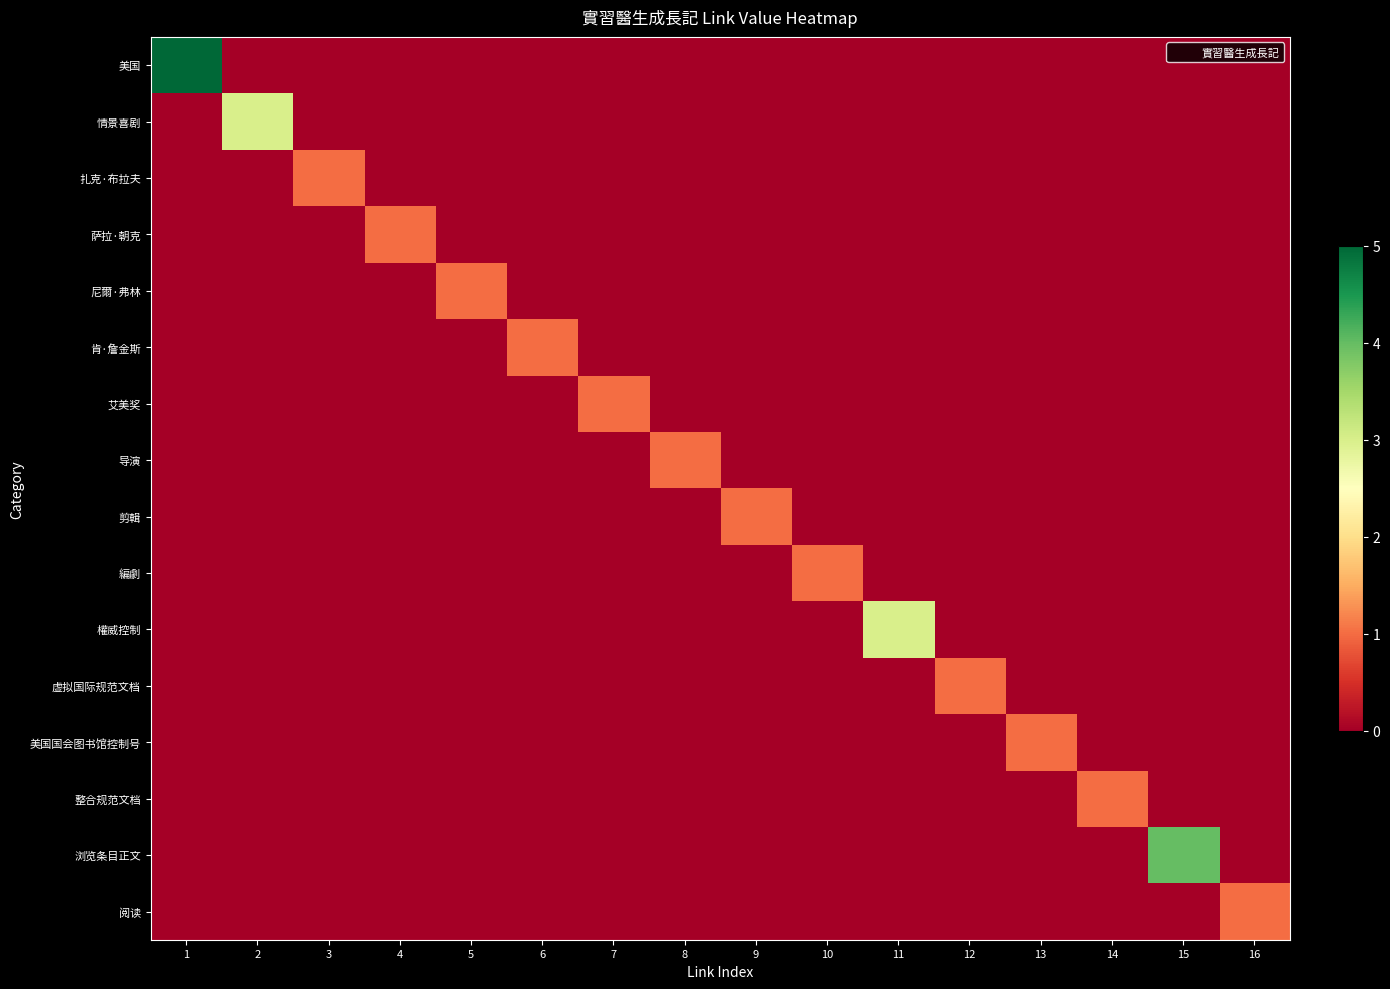

Reading left to right, transcribe all the data shown in this chart.

美国: 1=5	2=0	3=0	4=0	5=0	6=0	7=0	8=0	9=0	10=0	11=0	12=0	13=0	14=0	15=0	16=0
情景喜剧: 1=0	2=3	3=0	4=0	5=0	6=0	7=0	8=0	9=0	10=0	11=0	12=0	13=0	14=0	15=0	16=0
扎克·布拉夫: 1=0	2=0	3=1	4=0	5=0	6=0	7=0	8=0	9=0	10=0	11=0	12=0	13=0	14=0	15=0	16=0
萨拉·朝克: 1=0	2=0	3=0	4=1	5=0	6=0	7=0	8=0	9=0	10=0	11=0	12=0	13=0	14=0	15=0	16=0
尼爾·弗林: 1=0	2=0	3=0	4=0	5=1	6=0	7=0	8=0	9=0	10=0	11=0	12=0	13=0	14=0	15=0	16=0
肯·詹金斯: 1=0	2=0	3=0	4=0	5=0	6=1	7=0	8=0	9=0	10=0	11=0	12=0	13=0	14=0	15=0	16=0
艾美奖: 1=0	2=0	3=0	4=0	5=0	6=0	7=1	8=0	9=0	10=0	11=0	12=0	13=0	14=0	15=0	16=0
导演: 1=0	2=0	3=0	4=0	5=0	6=0	7=0	8=1	9=0	10=0	11=0	12=0	13=0	14=0	15=0	16=0
剪輯: 1=0	2=0	3=0	4=0	5=0	6=0	7=0	8=0	9=1	10=0	11=0	12=0	13=0	14=0	15=0	16=0
編劇: 1=0	2=0	3=0	4=0	5=0	6=0	7=0	8=0	9=0	10=1	11=0	12=0	13=0	14=0	15=0	16=0
權威控制: 1=0	2=0	3=0	4=0	5=0	6=0	7=0	8=0	9=0	10=0	11=3	12=0	13=0	14=0	15=0	16=0
虚拟国际规范文档: 1=0	2=0	3=0	4=0	5=0	6=0	7=0	8=0	9=0	10=0	11=0	12=1	13=0	14=0	15=0	16=0
美国国会图书馆控制号: 1=0	2=0	3=0	4=0	5=0	6=0	7=0	8=0	9=0	10=0	11=0	12=0	13=1	14=0	15=0	16=0
整合规范文档: 1=0	2=0	3=0	4=0	5=0	6=0	7=0	8=0	9=0	10=0	11=0	12=0	13=0	14=1	15=0	16=0
浏览条目正文: 1=0	2=0	3=0	4=0	5=0	6=0	7=0	8=0	9=0	10=0	11=0	12=0	13=0	14=0	15=4	16=0
阅读: 1=0	2=0	3=0	4=0	5=0	6=0	7=0	8=0	9=0	10=0	11=0	12=0	13=0	14=0	15=0	16=1